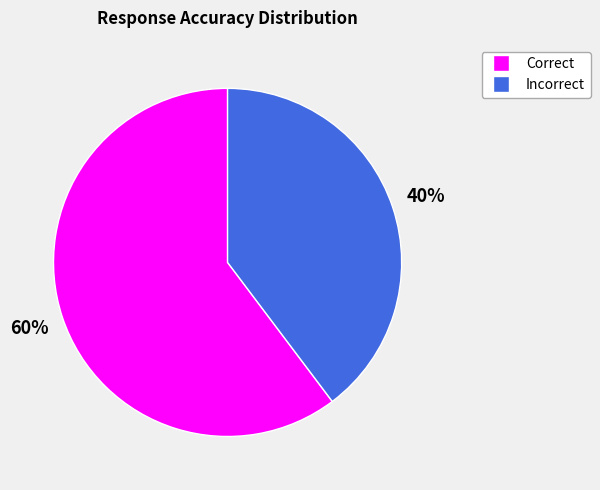

Is it true that Correct is 50% of the pie?

False